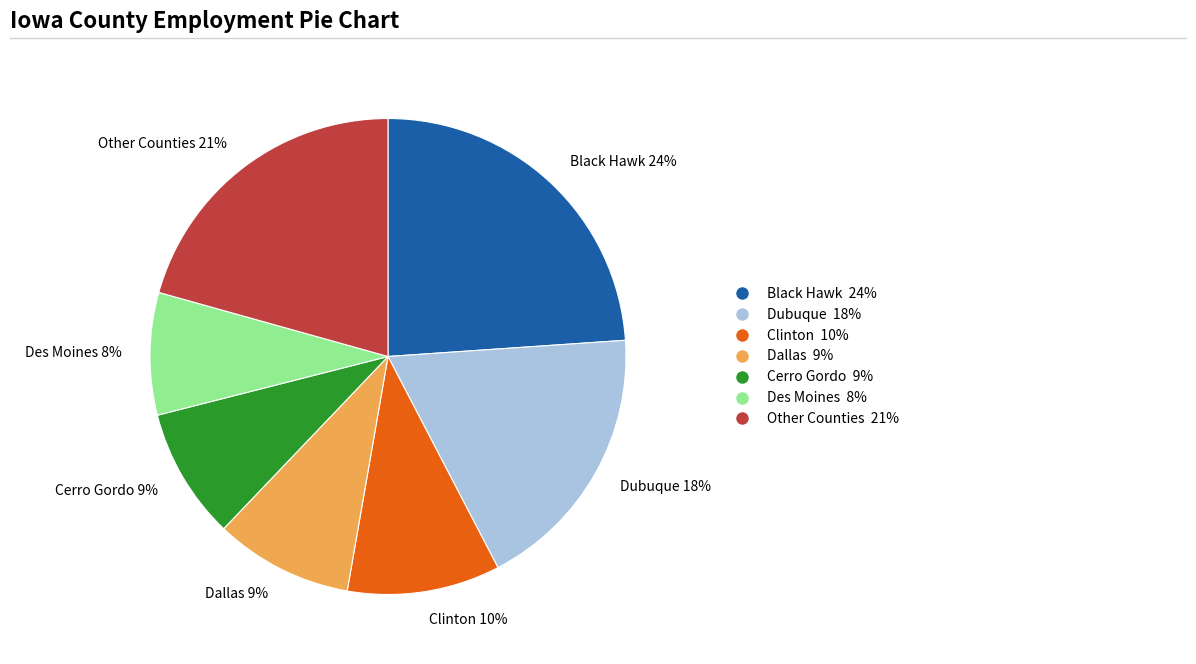

Is there any slice that represents more than half of the pie?

No